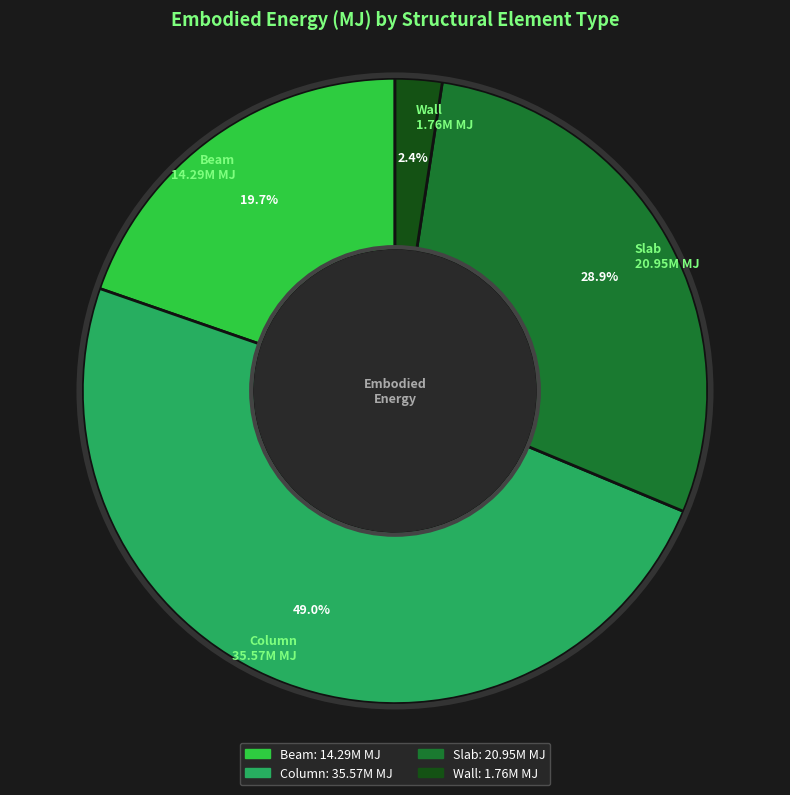

What is the smallest slice in the pie chart?

Wall